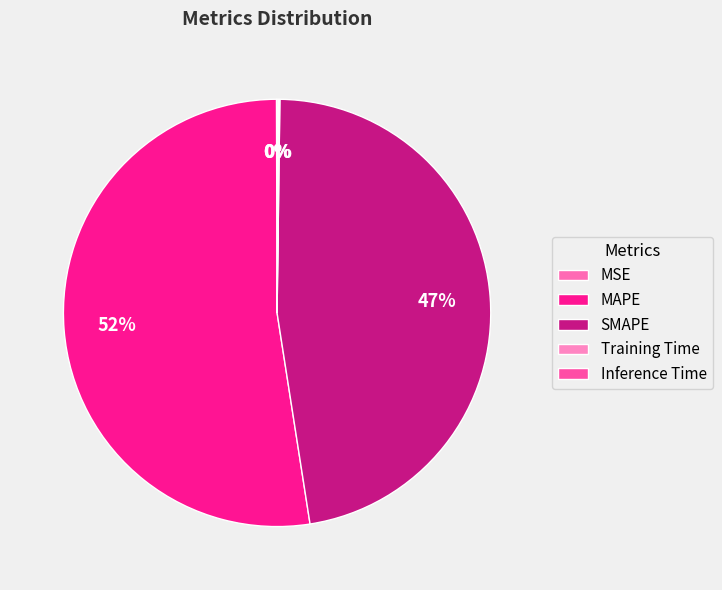

Is it true that Training Time is 1% of the pie?

False